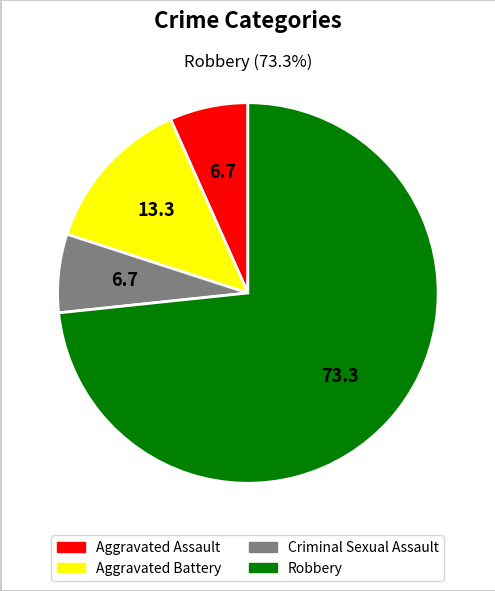

What is the majority slice?

Robbery